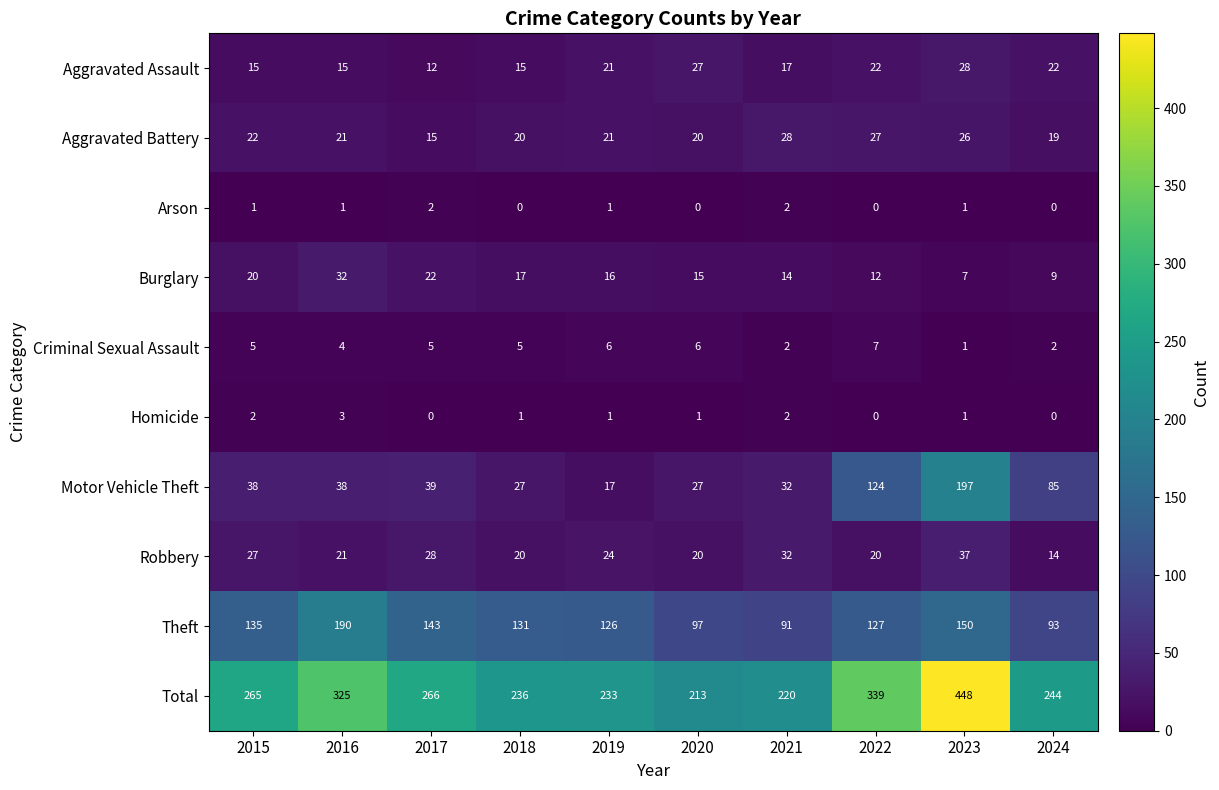

What is the total value across all series at 2022?

678